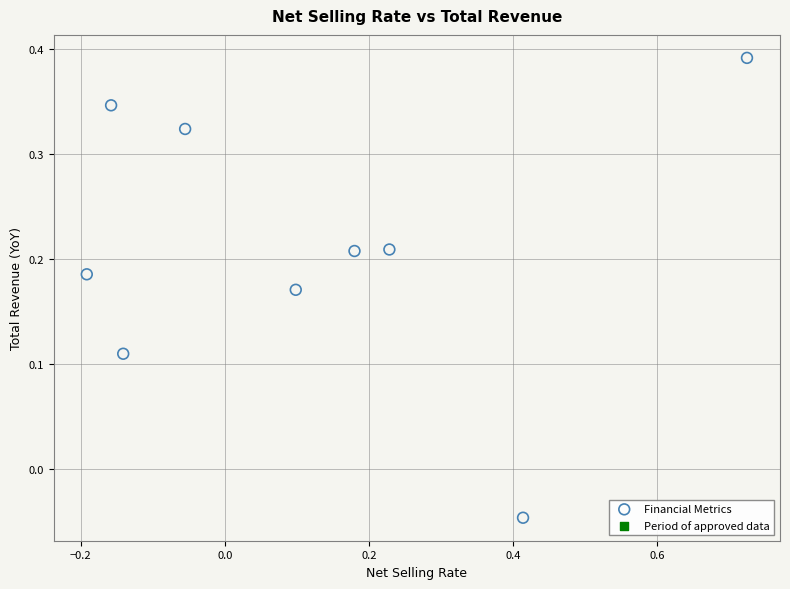

What is the range of X values (max minus min)?

0.9